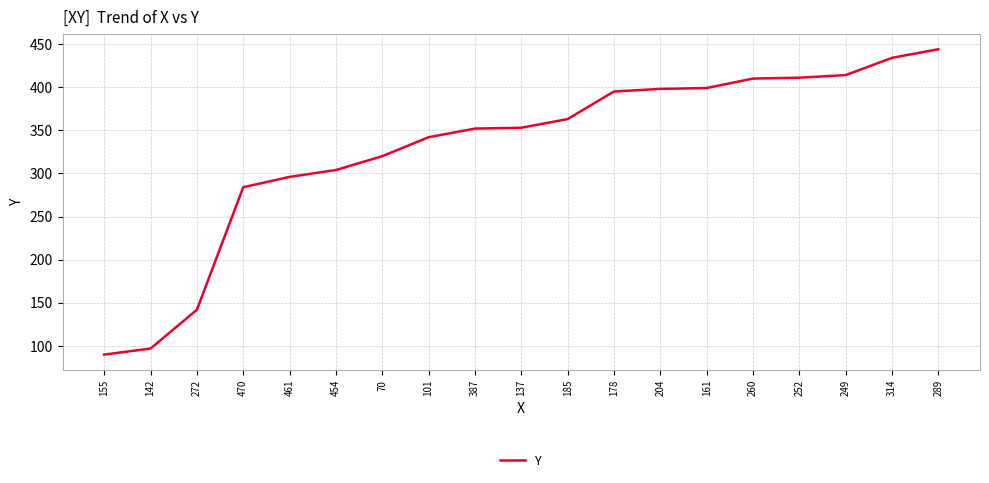

How many distinct data groups are displayed?

1